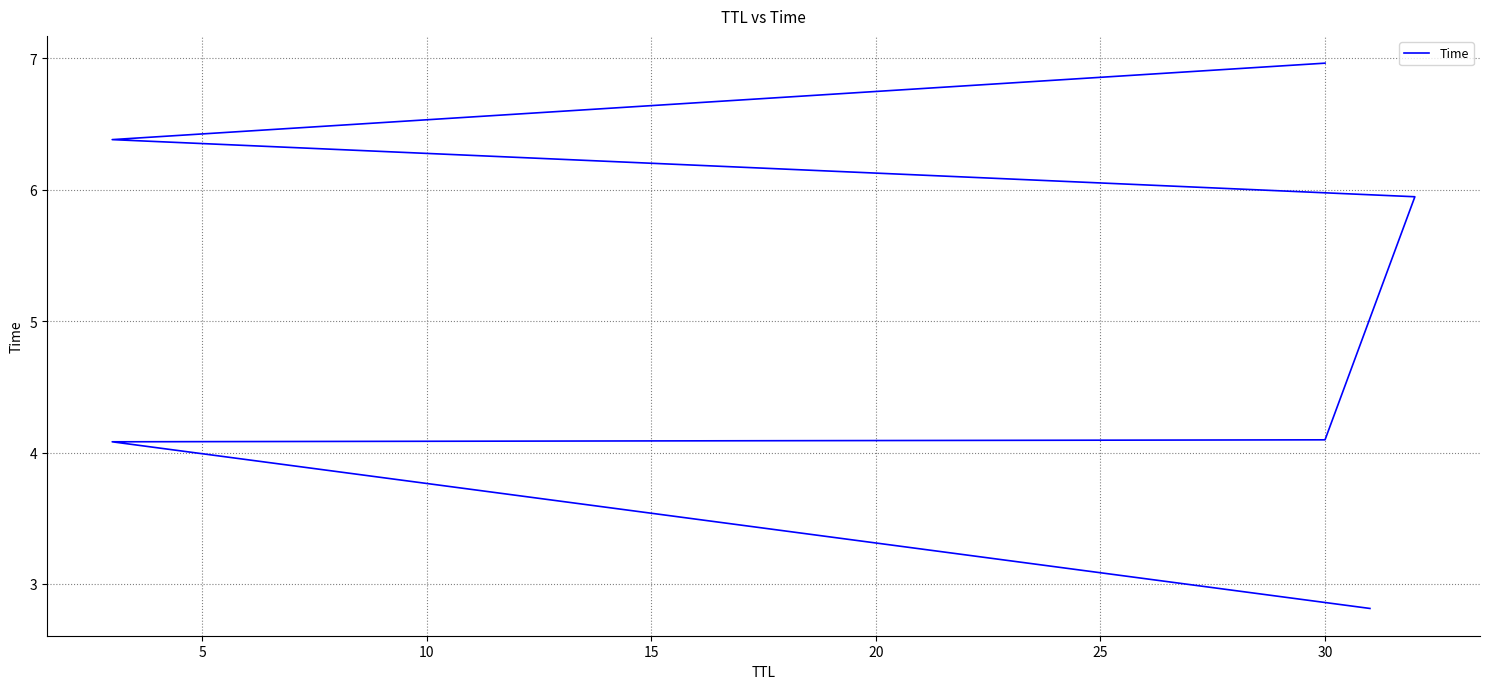

What is the value of the 6th point from the left?

7.0